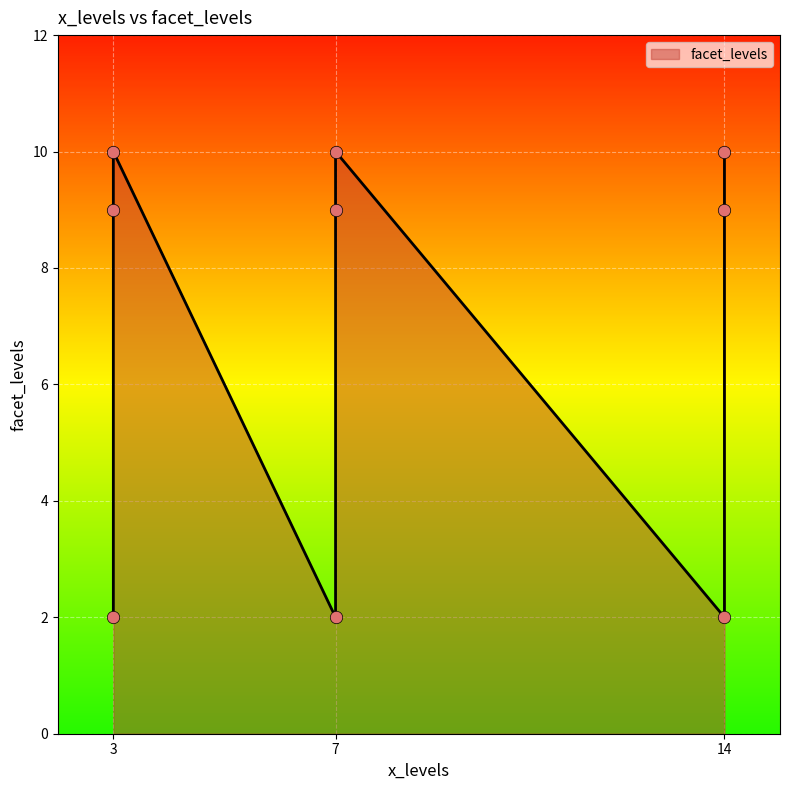

Approximately how many times larger is the value at 7 compared to 3?

1.0